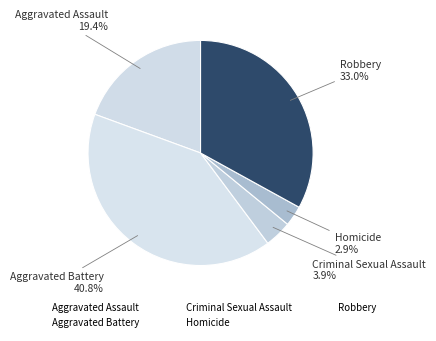

Which category has the smallest portion of the pie?

Homicide